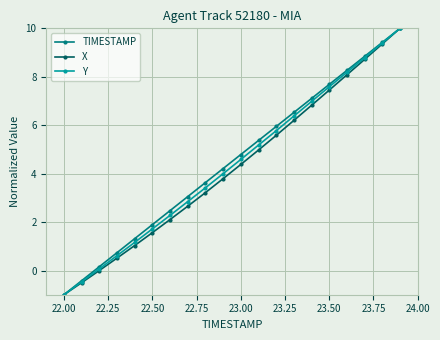

What is the average value of the X series?

4.2